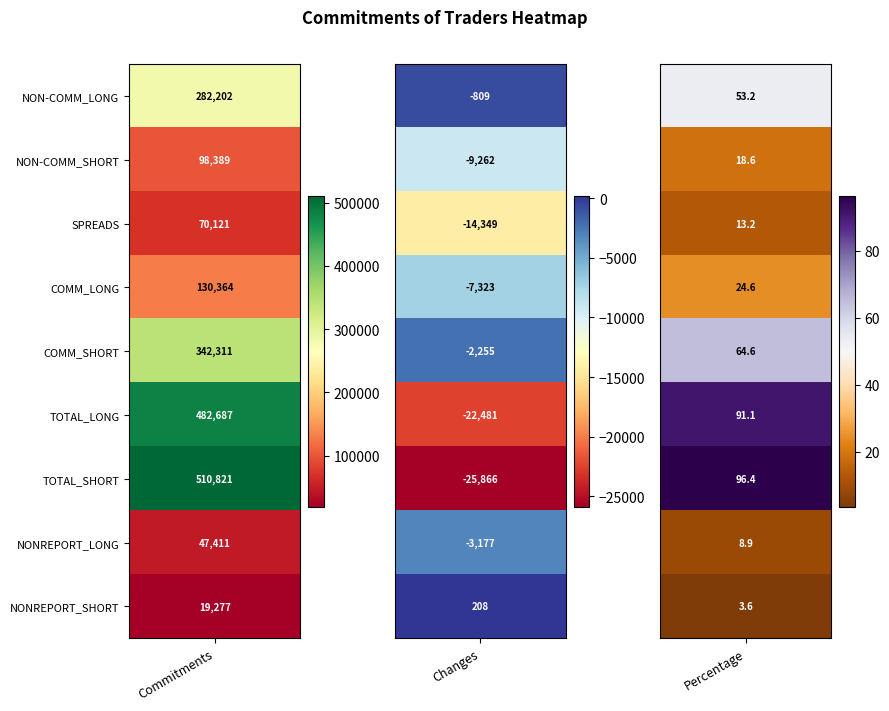

Rank the series by their maximum value, from highest to lowest.

TOTAL_SHORT, TOTAL_LONG, COMM_SHORT, NON-COMM_LONG, COMM_LONG, NON-COMM_SHORT, SPREADS, NONREPORT_LONG, NONREPORT_SHORT